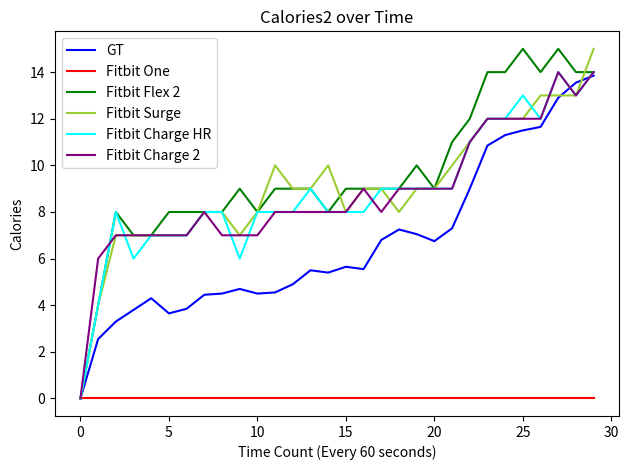

What is the maximum value shown in the chart?

15.0